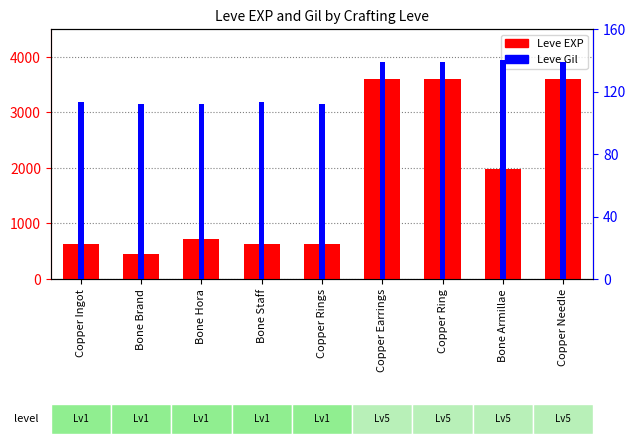

Which label corresponds to the largest value in the chart?

Copper Earrings